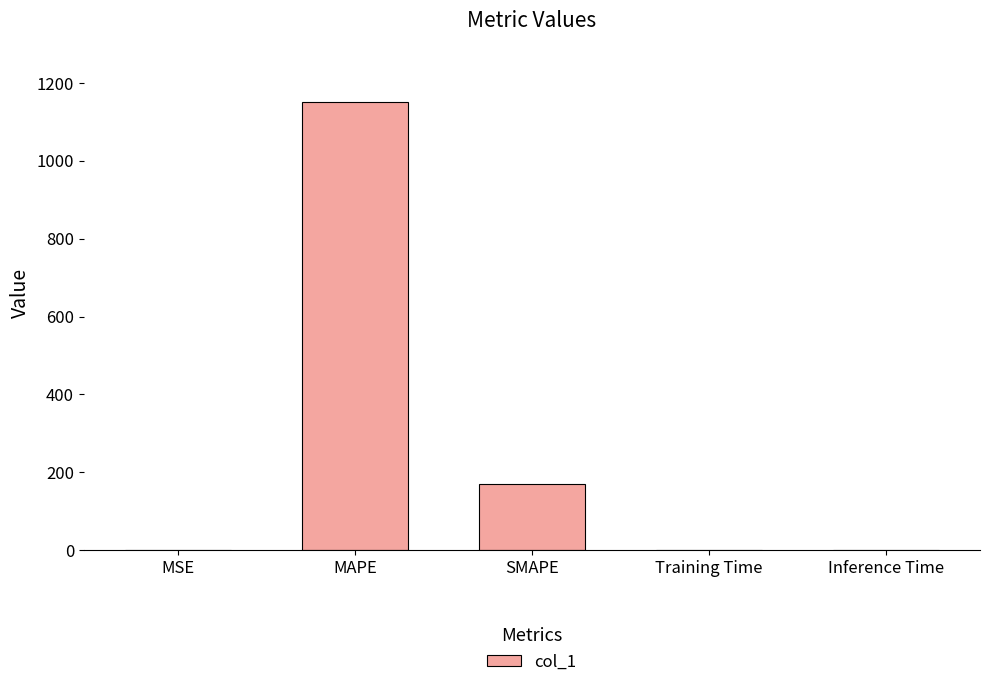

Does the chart contain stacked bars?

No